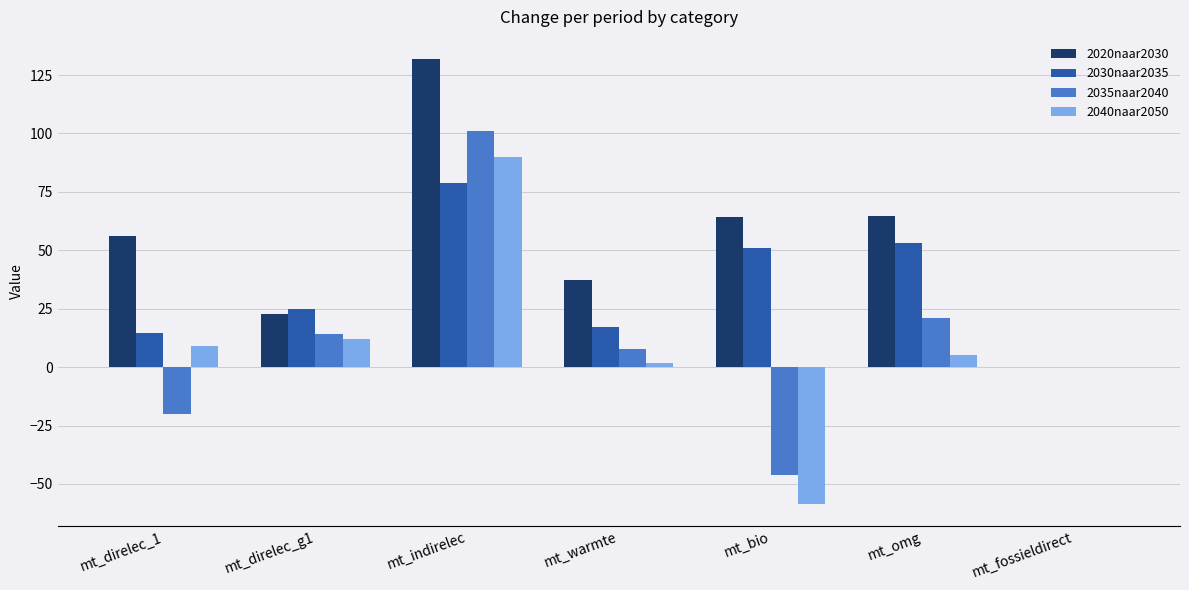

What is the sum of all 2040naar2050 values?

59.3